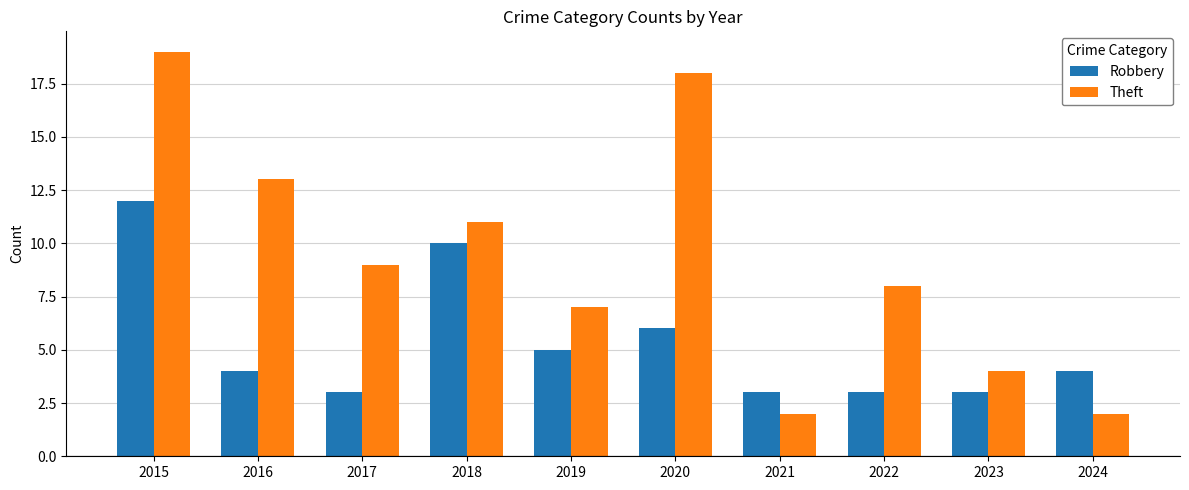

Count the number of data series in this chart.

2